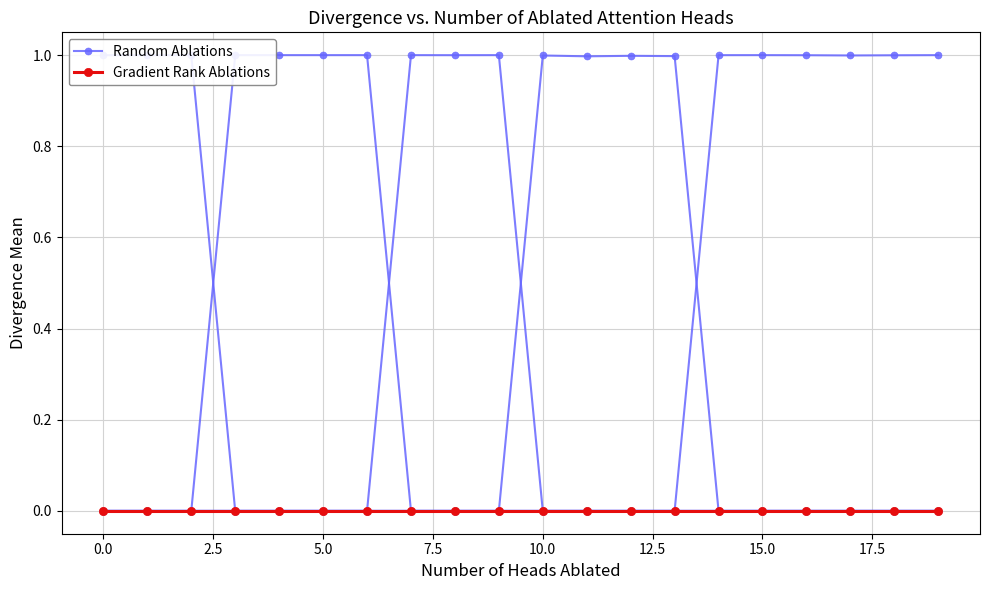

What is the difference between the second highest and minimum values in the Random Ablations series?

1.0